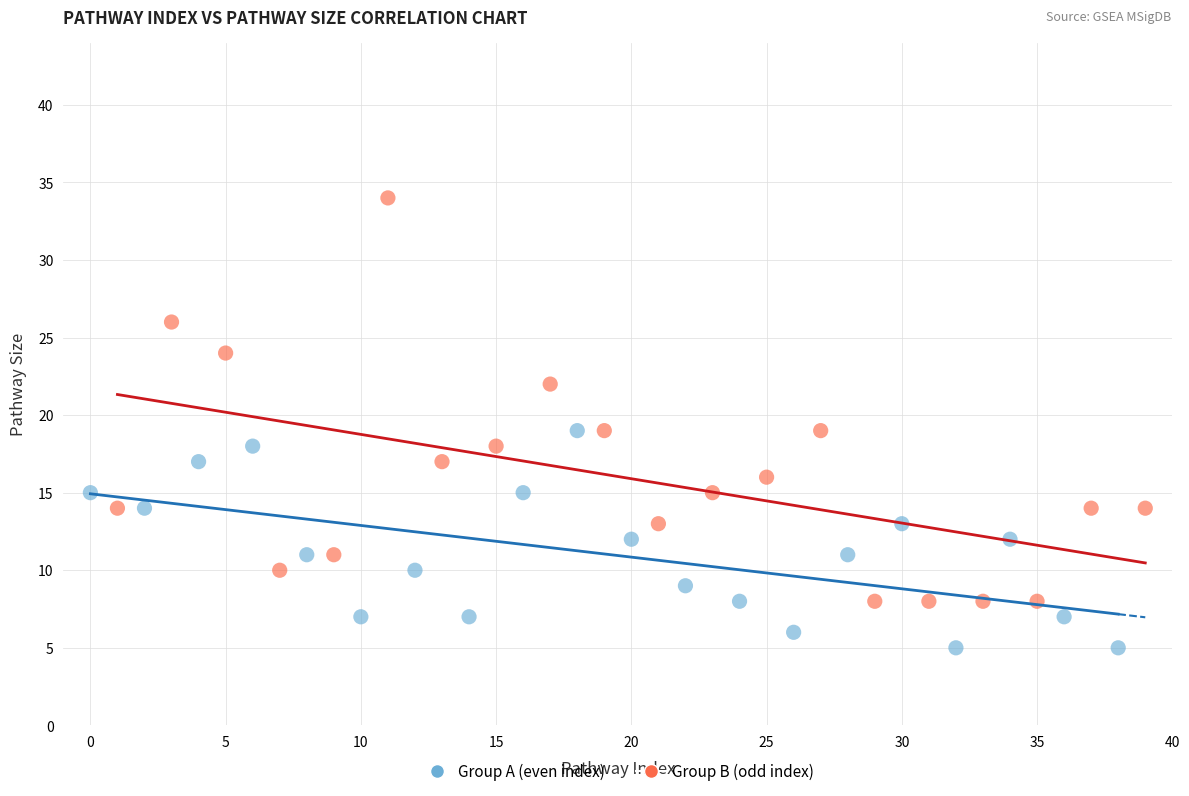

Which series reaches the minimum Y coordinate?

Group A (even index)